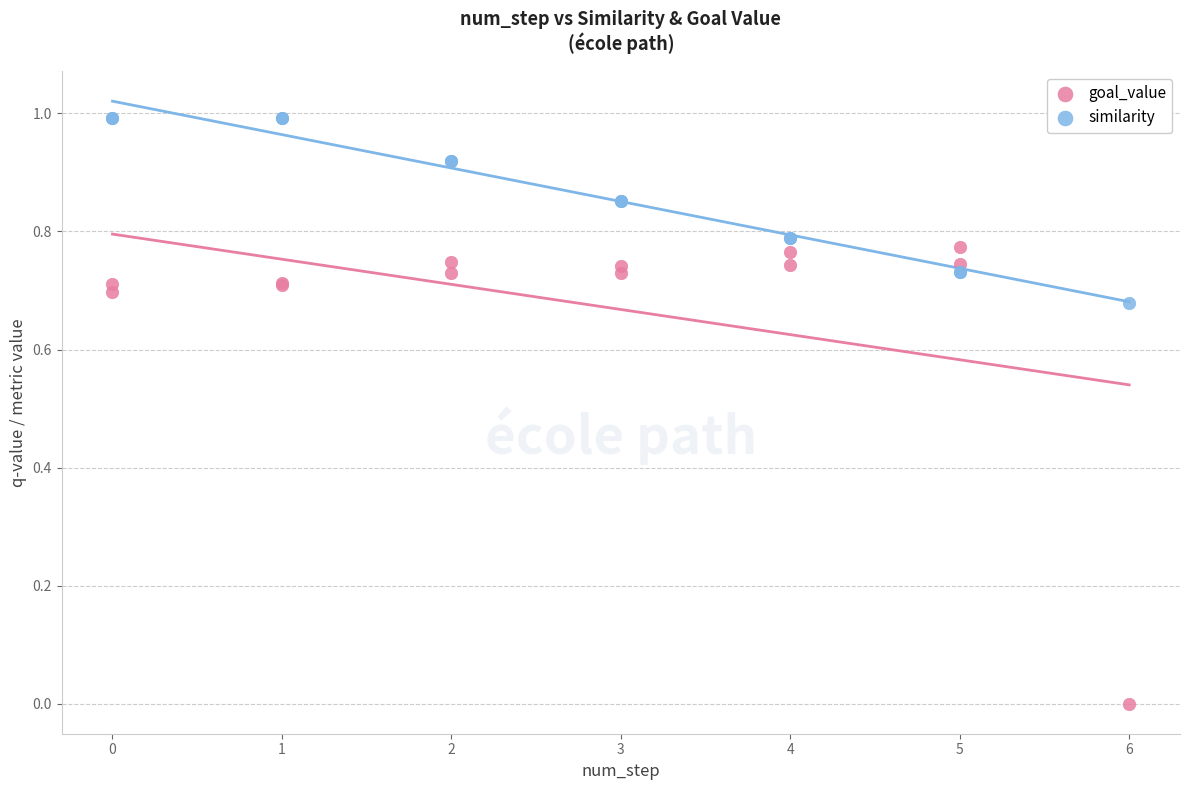

Which series contains the highest Y value?

goal_value